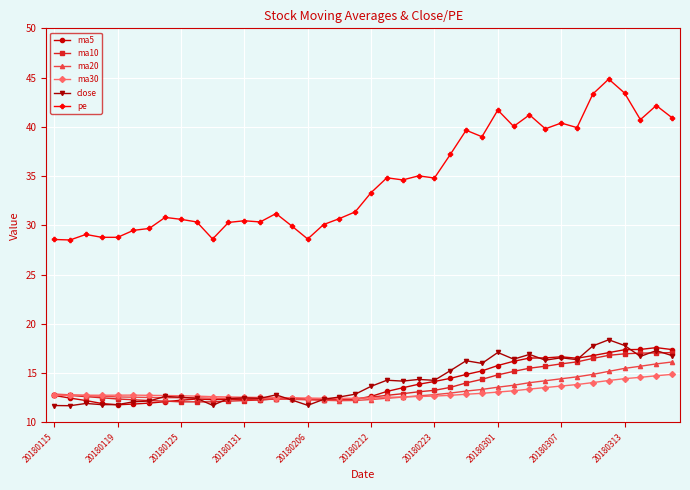

What is the difference between the maximum and minimum values in the ma20 series?

3.9